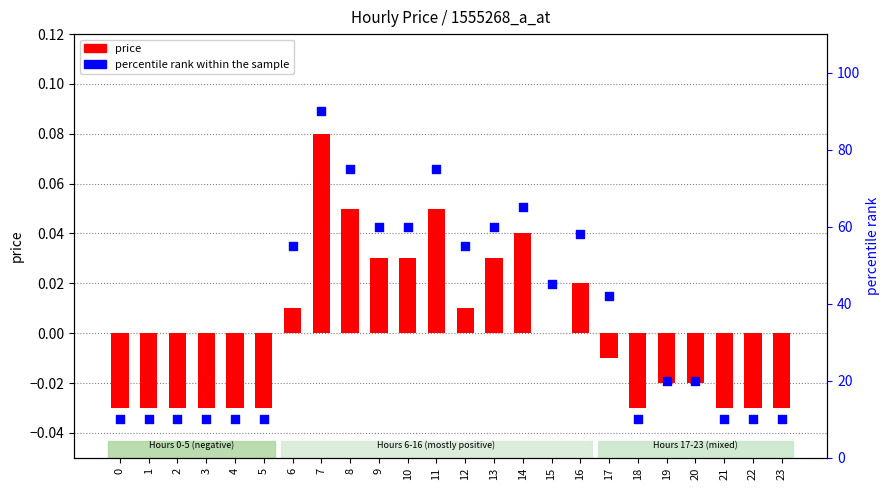

What is the total value across all series at 6?

55.0